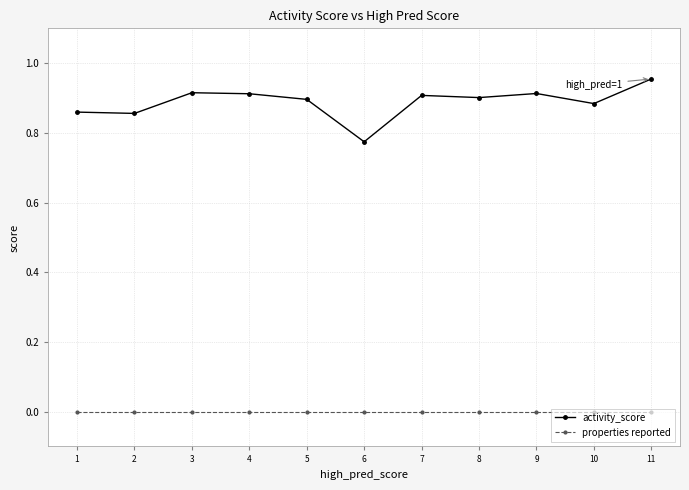

Is it true that activity_score equals 0.4 at 4?

False